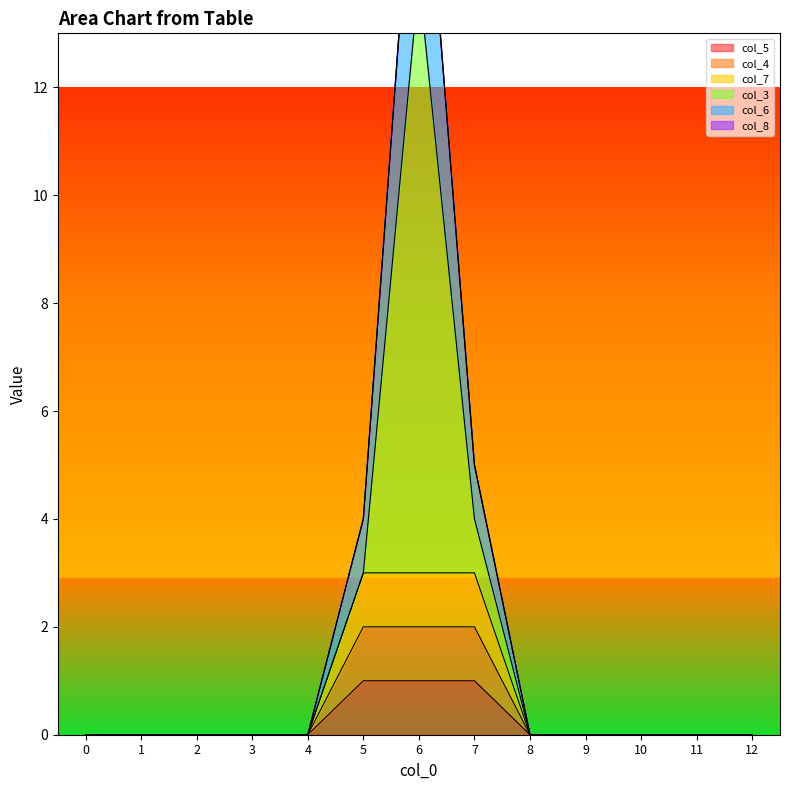

What is the sum of all col_7 values?

9